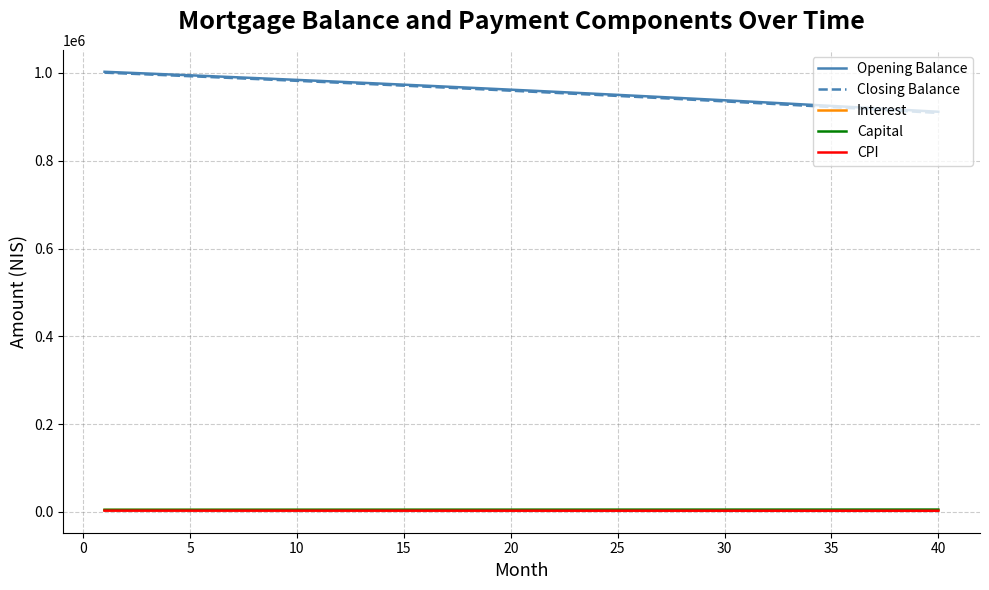

True or false: Closing Balance and CPI cross at least once.

False